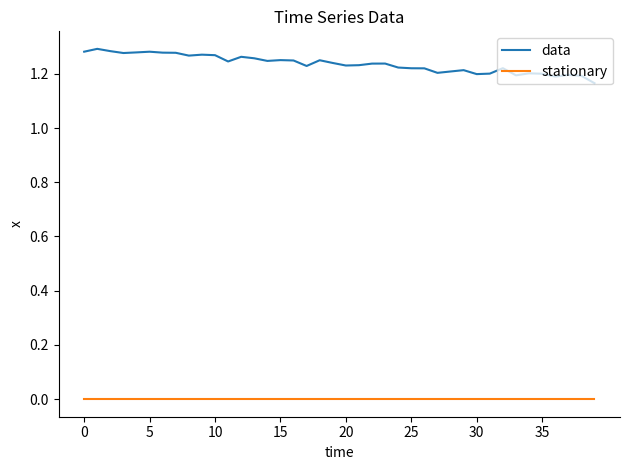

Which series has the widest spread of values?

data